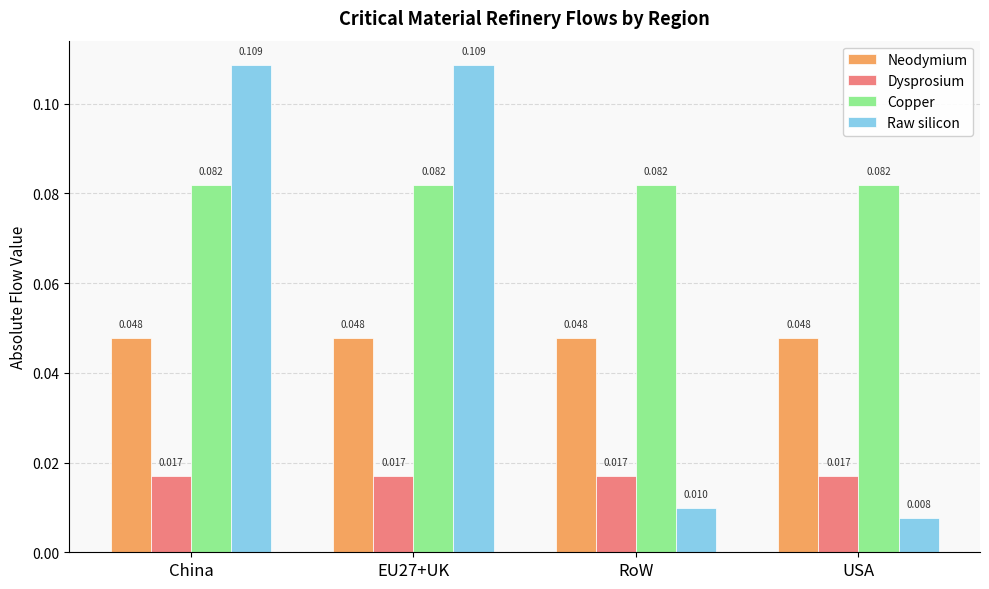

What is the label of the 3rd bar from the left?

RoW